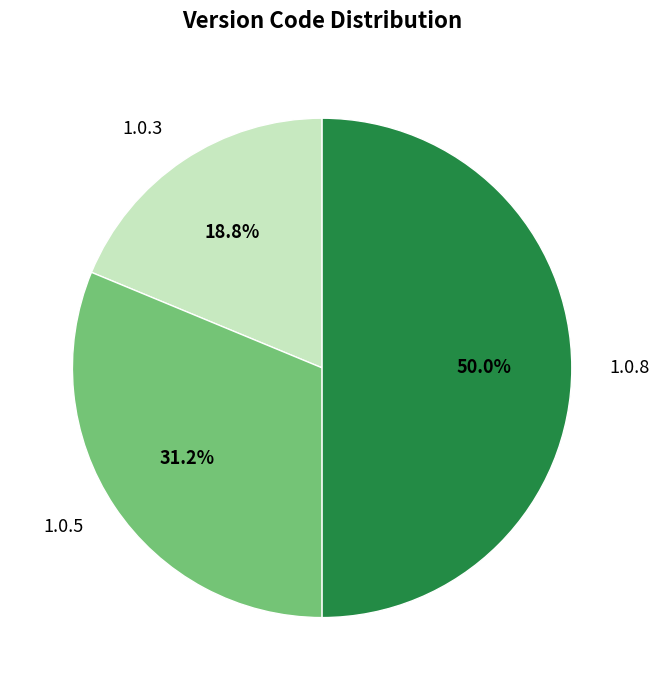

Which slice is the smallest?

1.0.3